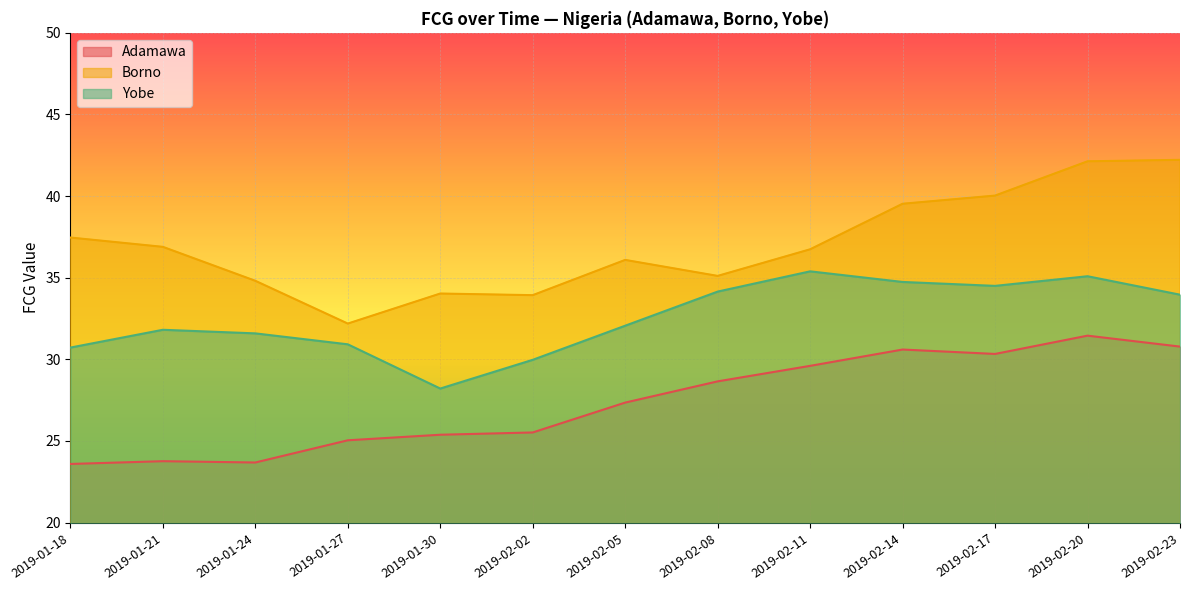

What is the difference between the Yobe values at 2019-02-11 and 2019-01-30?

7.2